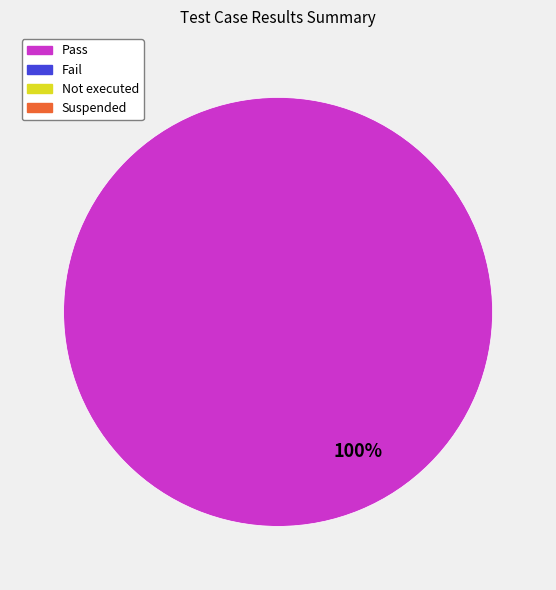

Is there any slice that represents more than half of the pie?

Yes